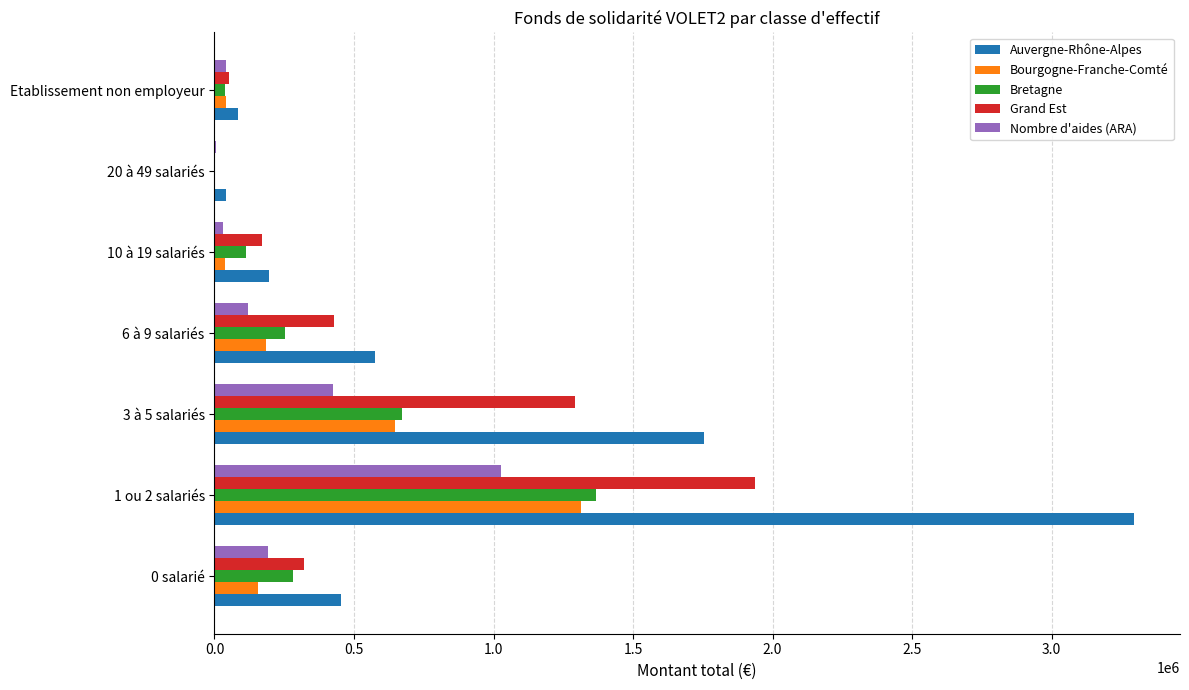

Is it true that Bourgogne-Franche-Comté equals 155597.6 at 0 salarié?

True